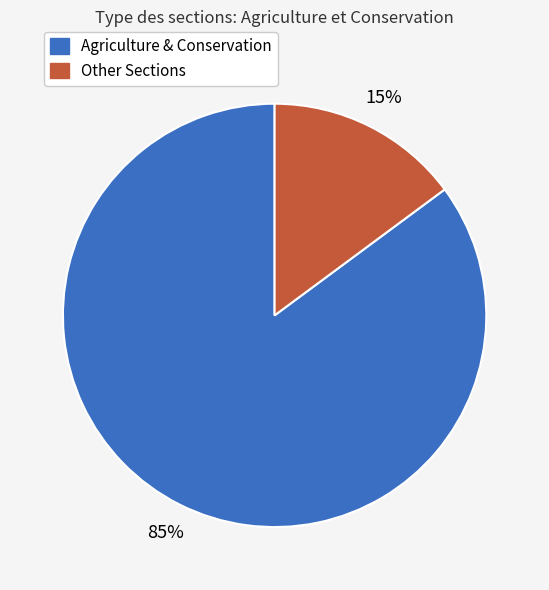

To the nearest percent, what is the difference between the Agriculture & Conservation and Other Sections slice percentages?

70%